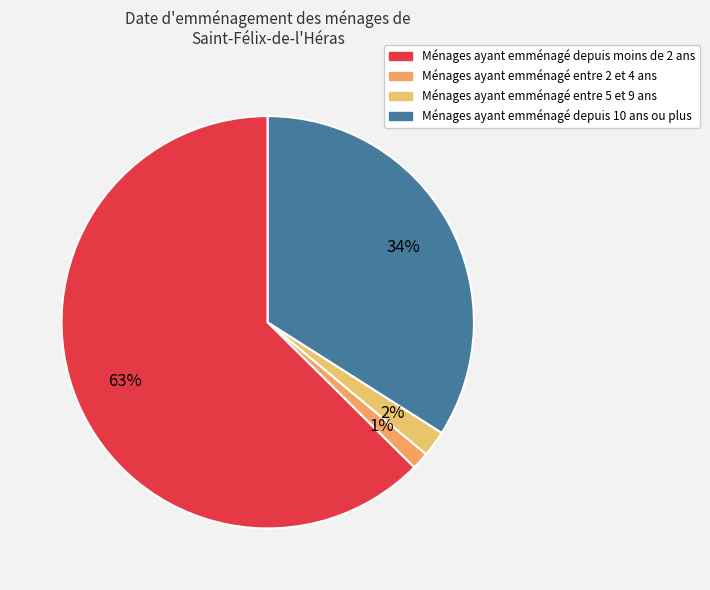

Count the number of slices in the pie.

4